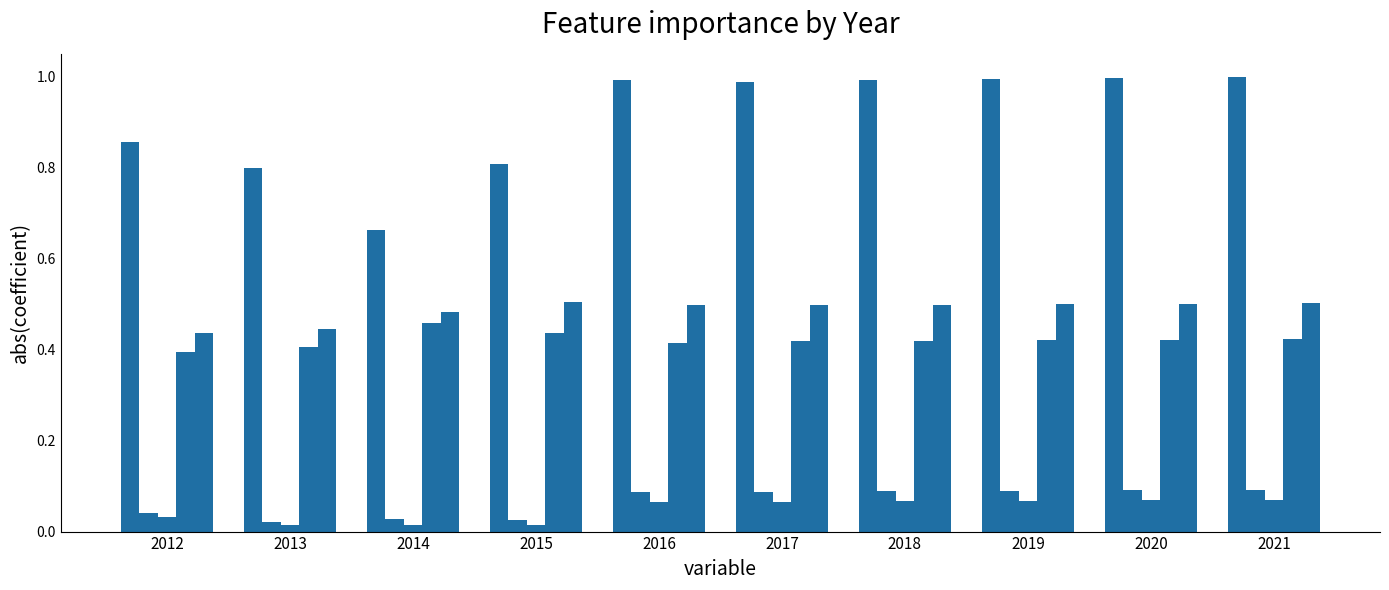

Between 2017 and 2013, which is larger?

2017